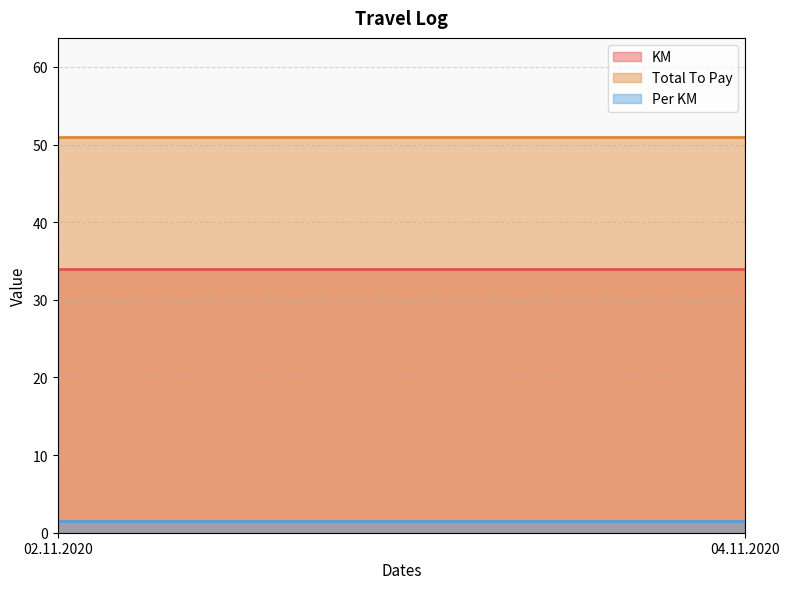

What is the highest value of the KM series?

34.0